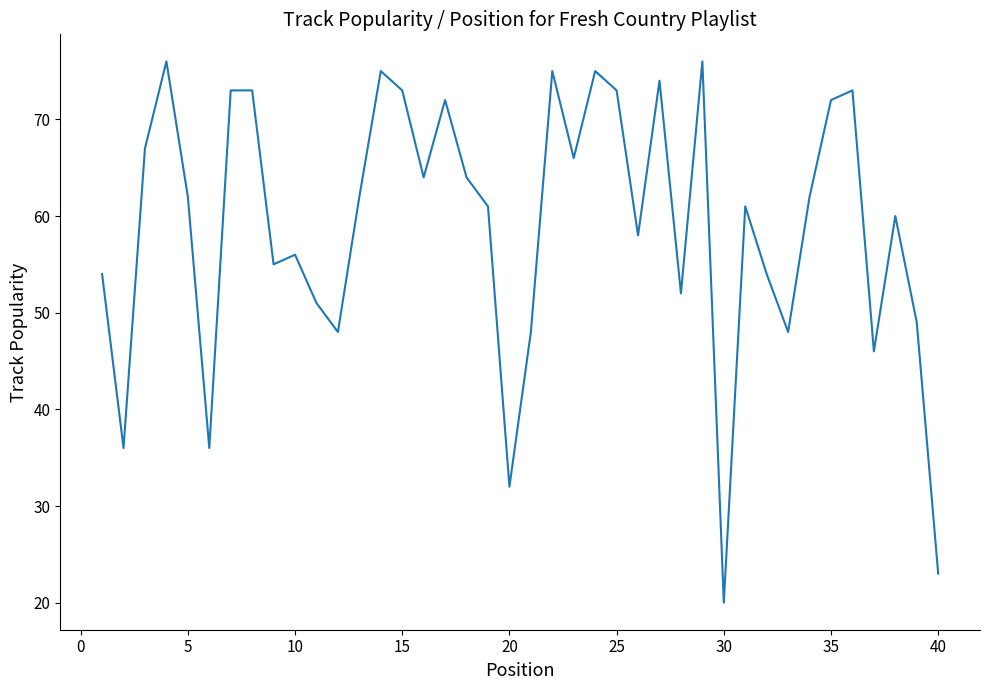

What is the difference between the maximum and minimum values?

56